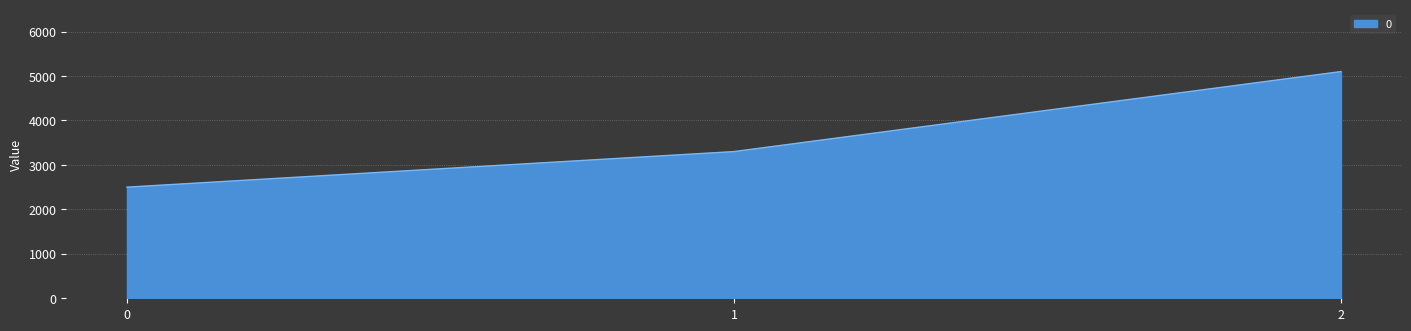

How many values are below 3300?

1